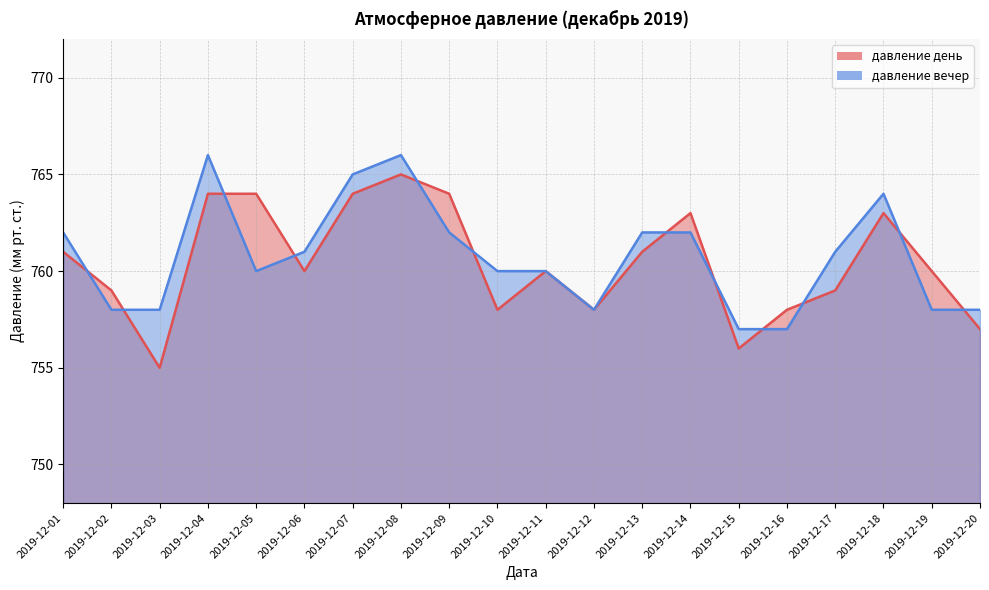

What is the maximum value for давление день?

765